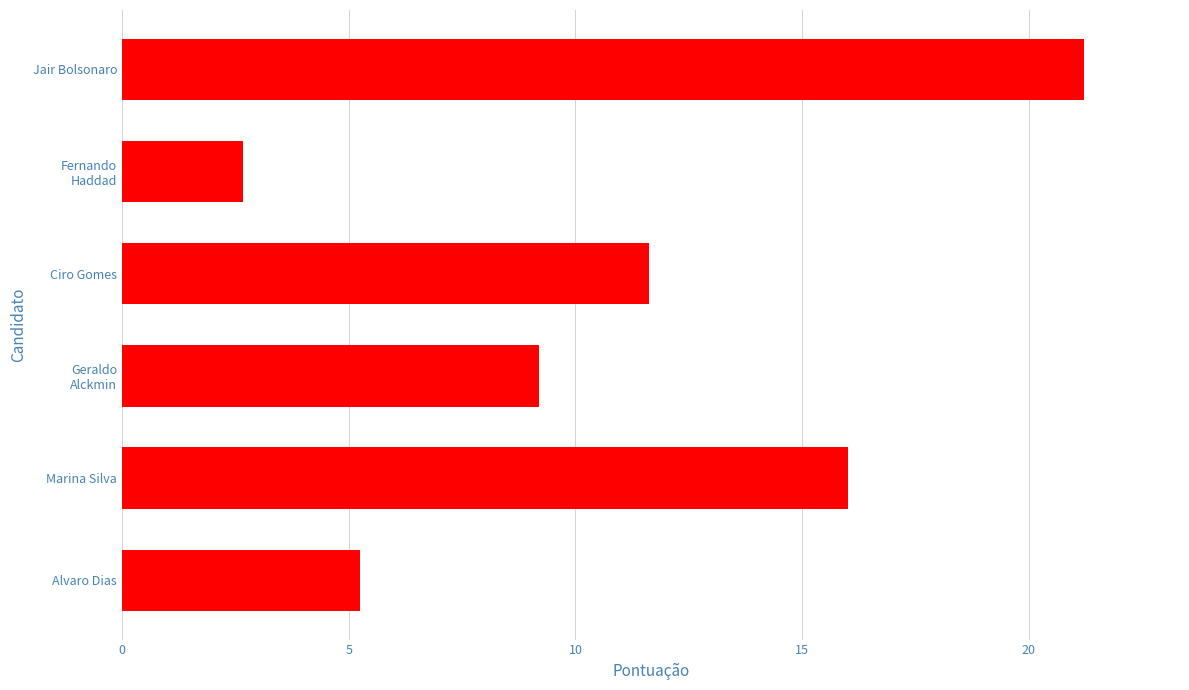

What is the difference between the maximum and minimum values?

18.5